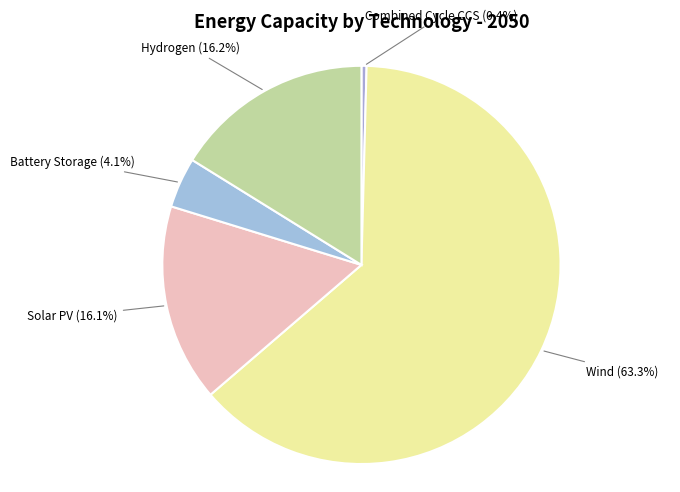

Count the number of slices in the pie.

5